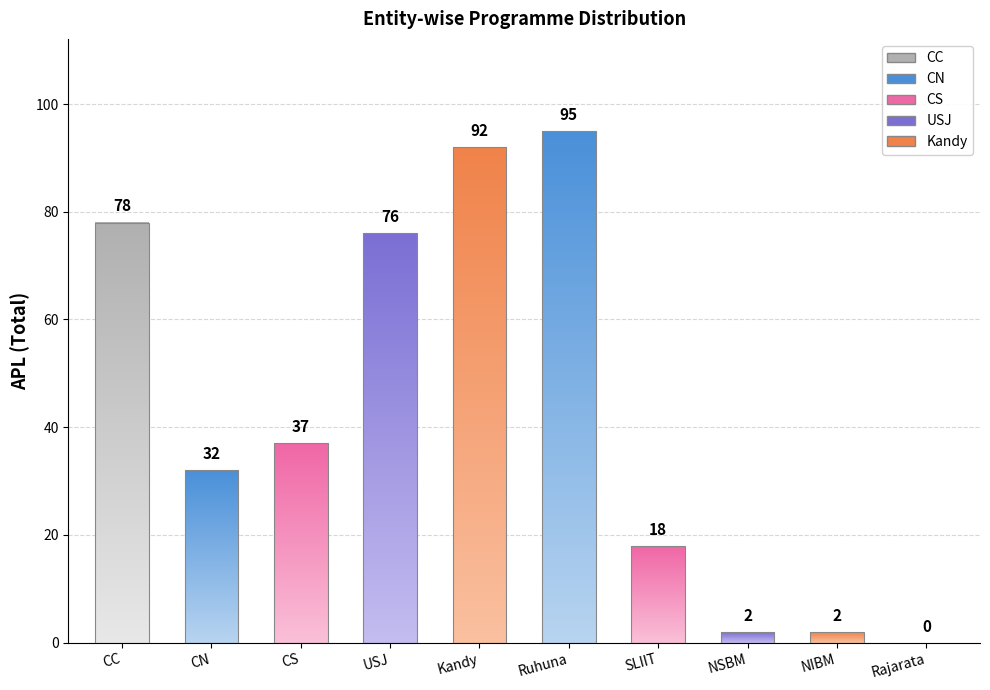

What is the maximum value shown in the chart?

95